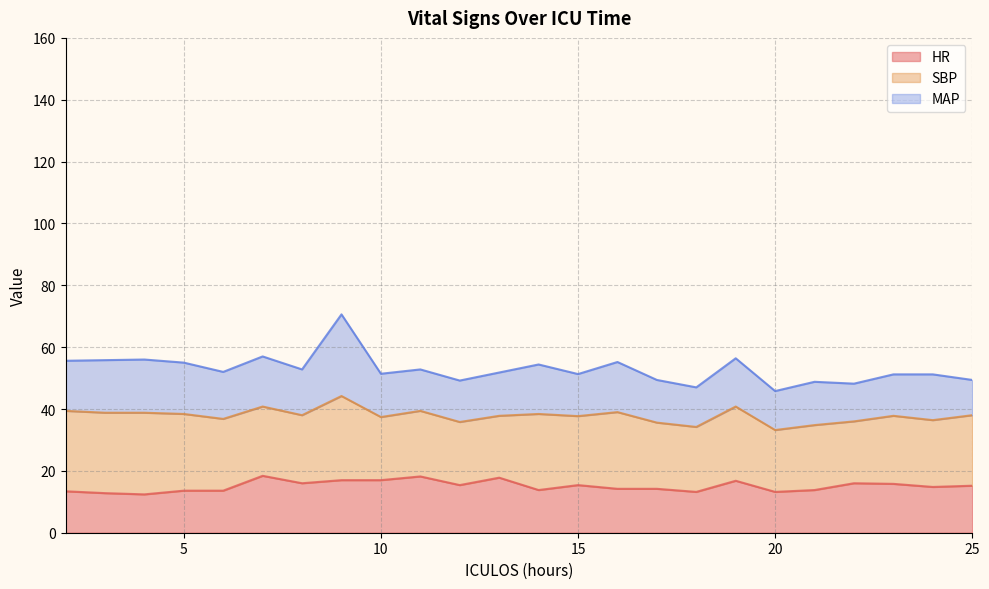

What is the total value across all series at 10?

51.4